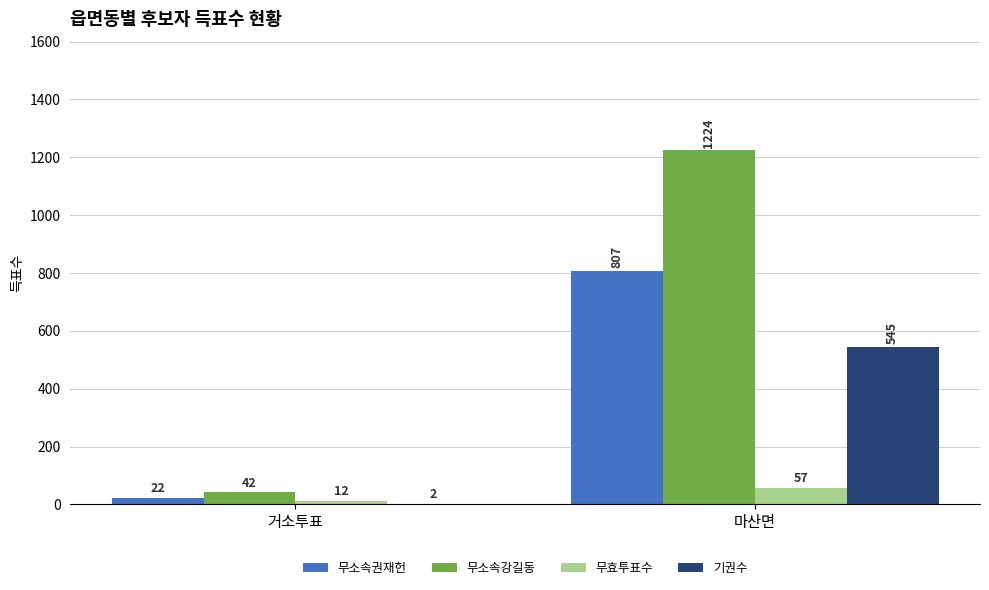

How many groups of bars are there?

2